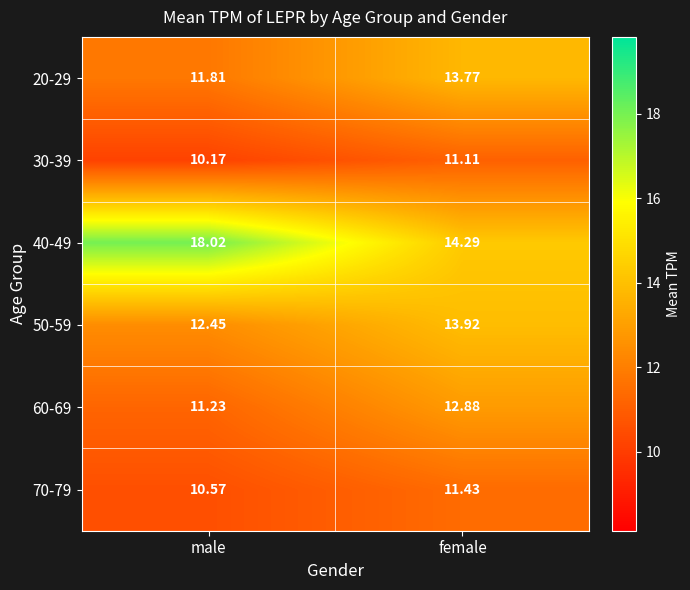

At which category is the sum across all series the highest?

female